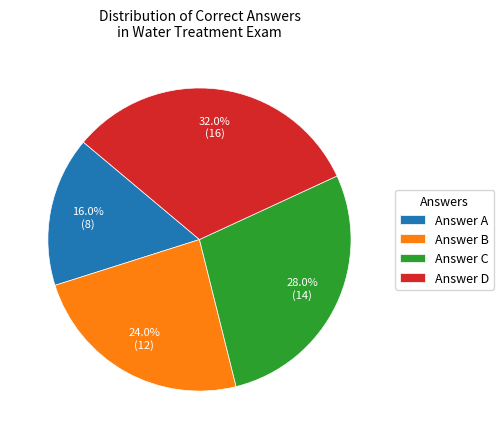

Rank the categories by value from highest to lowest.

Answer D, Answer C, Answer B, Answer A